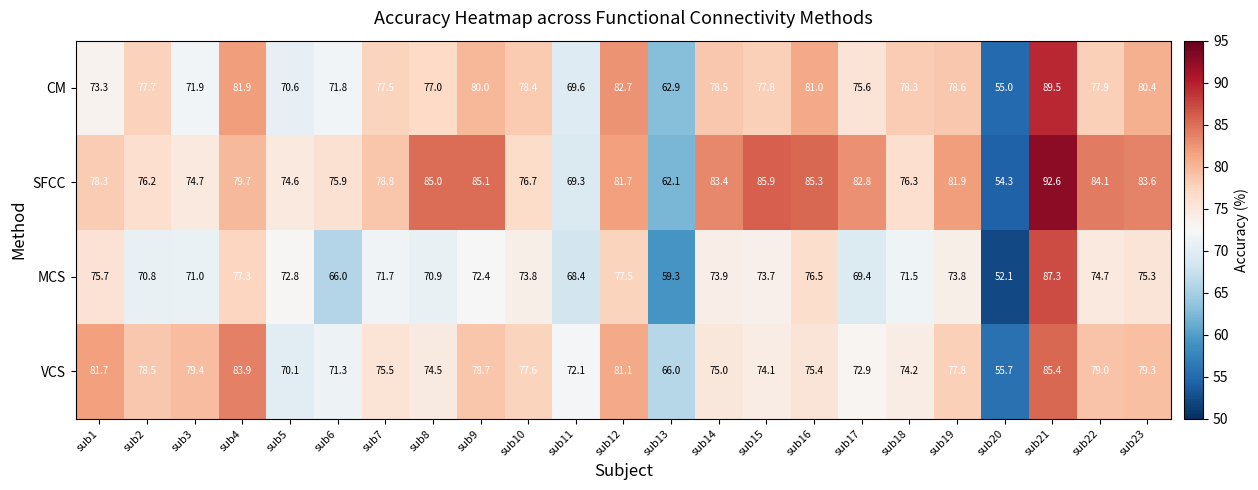

The value of MCS at sub23 is 130.9. True or false?

False